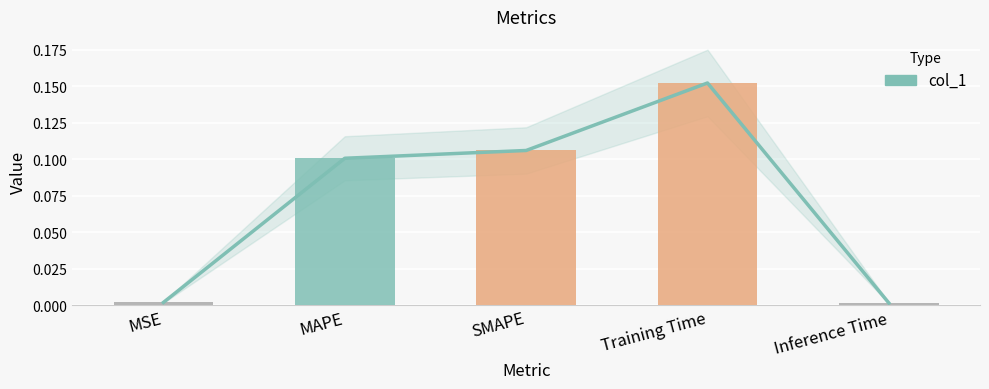

Reading left to right, list all the values displayed in this chart.

0.0	0.1	0.1	0.2	0.0